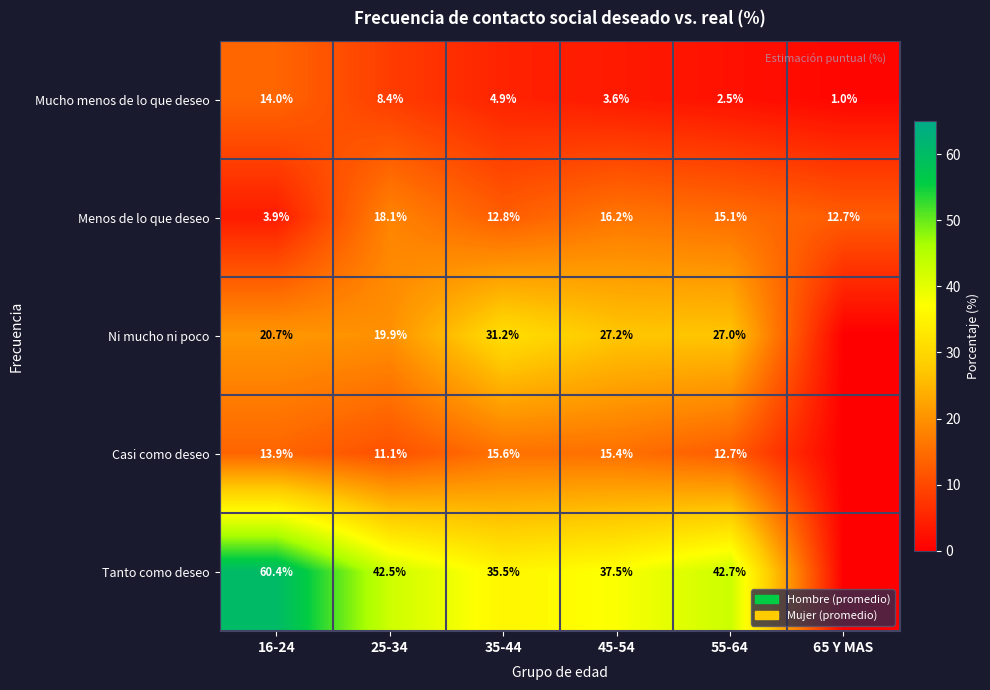

What is the difference between the maximum and minimum values in the Mucho menos de lo que deseo series?

13.0